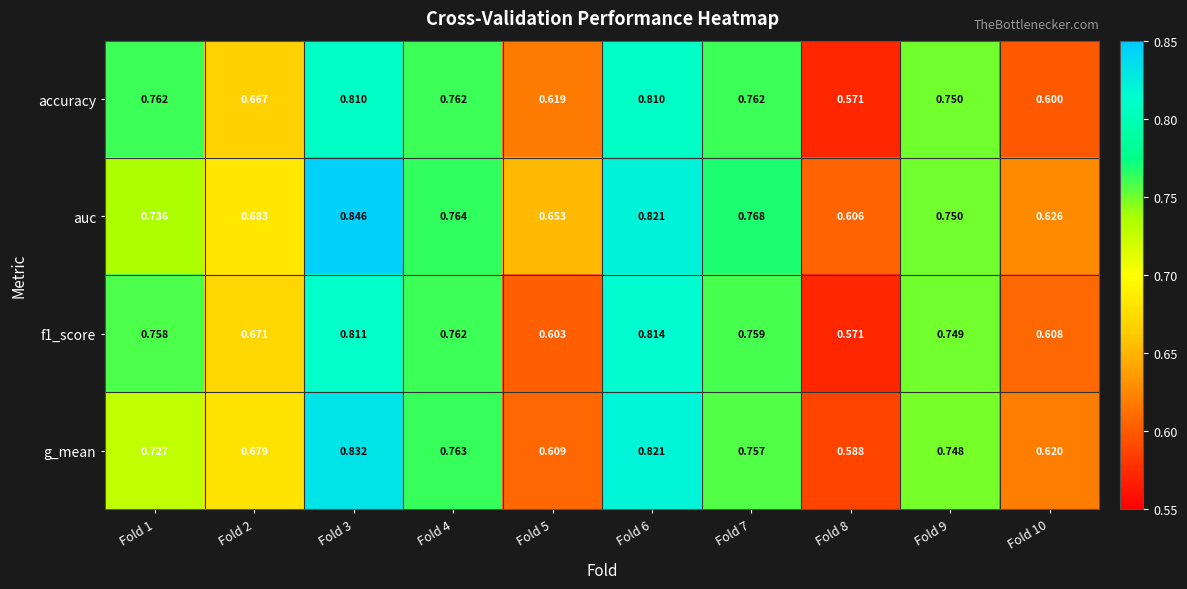

Which series has the widest spread of values?

g_mean